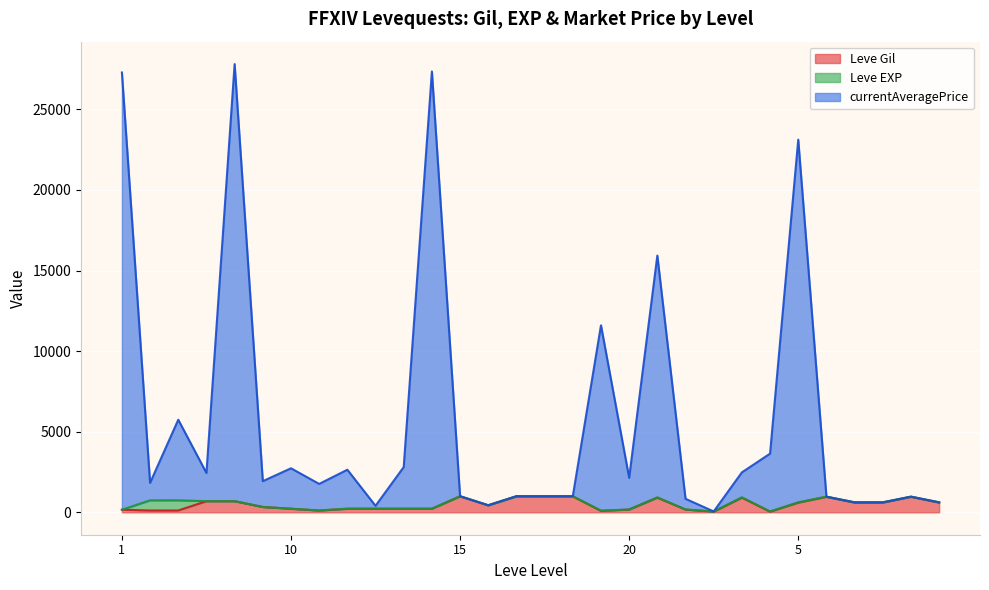

How many lines are shown in the chart?

3